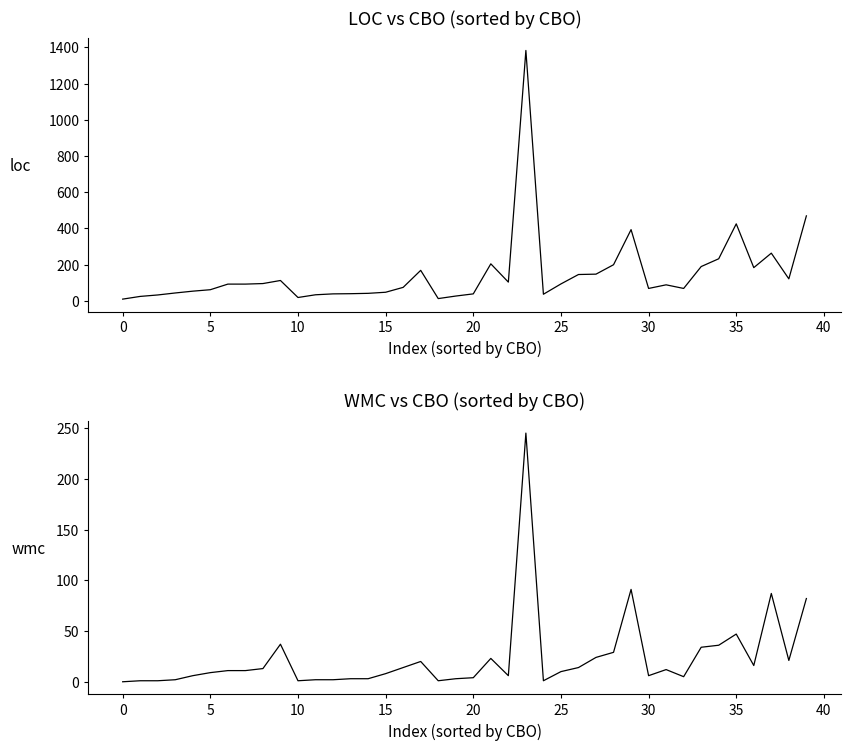

Rank the series by their maximum value, from lowest to highest.

wmc, loc